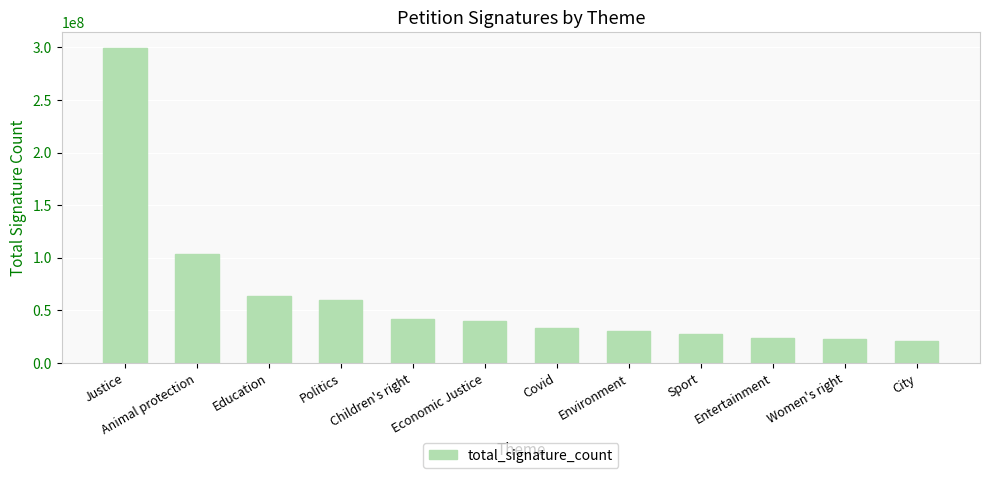

What is the sum of all values?

768213034